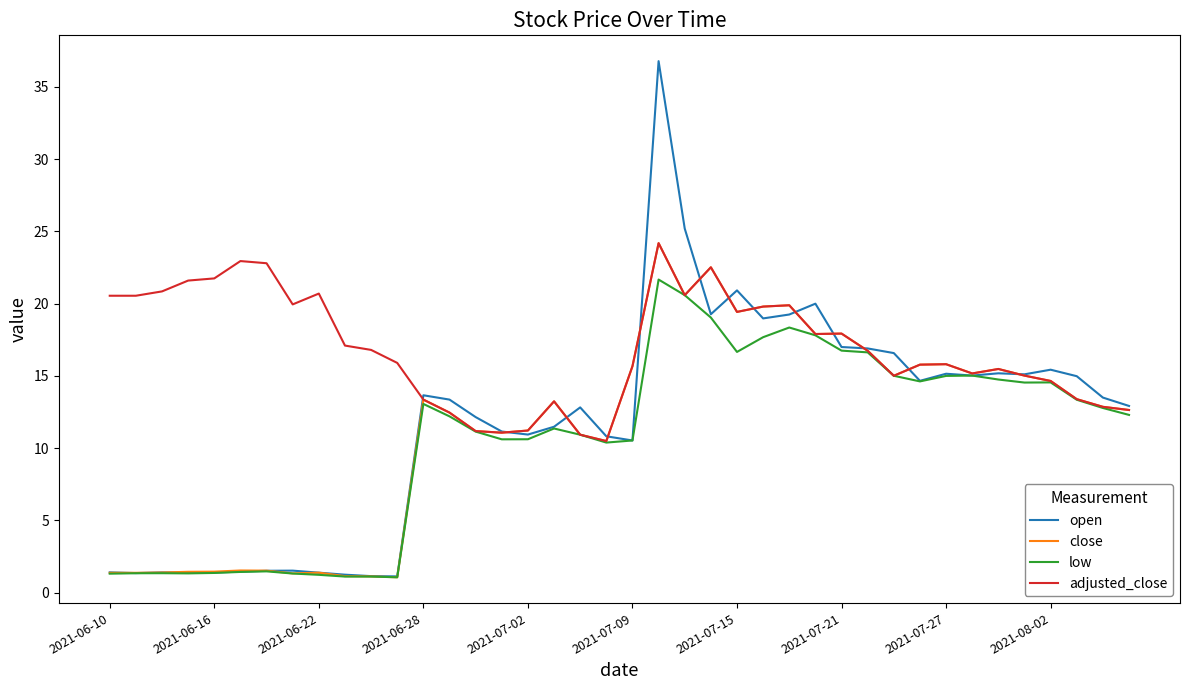

Which series has the largest total across all categories?

adjusted_close